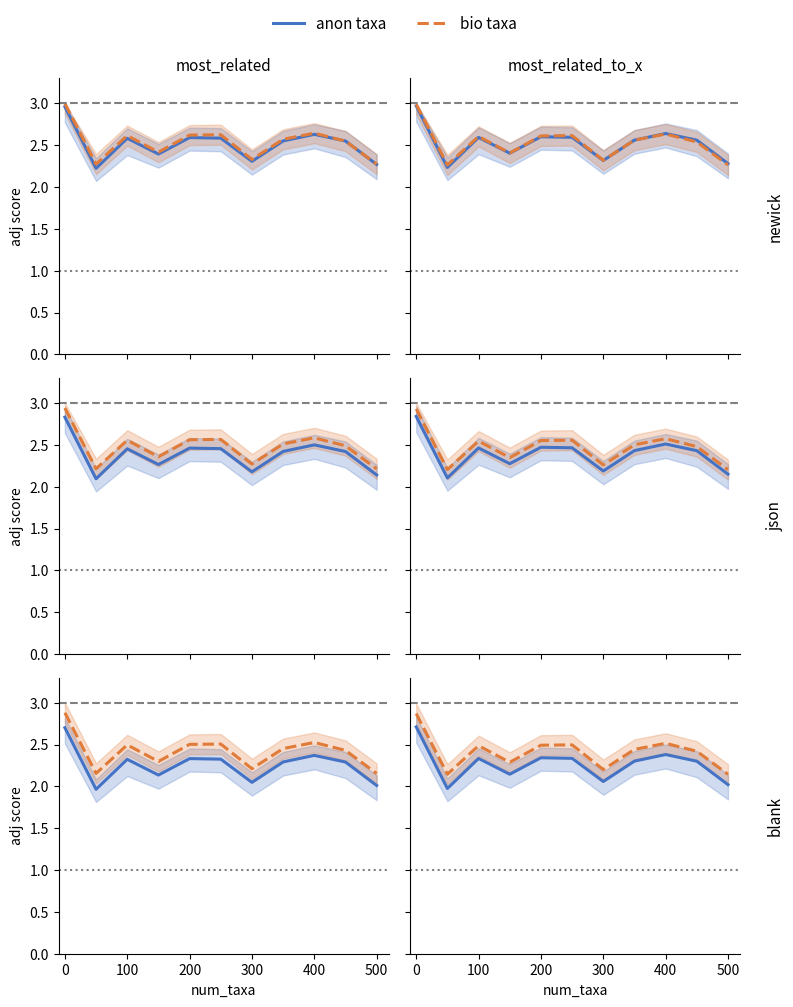

What is the greatest value displayed?

2.9